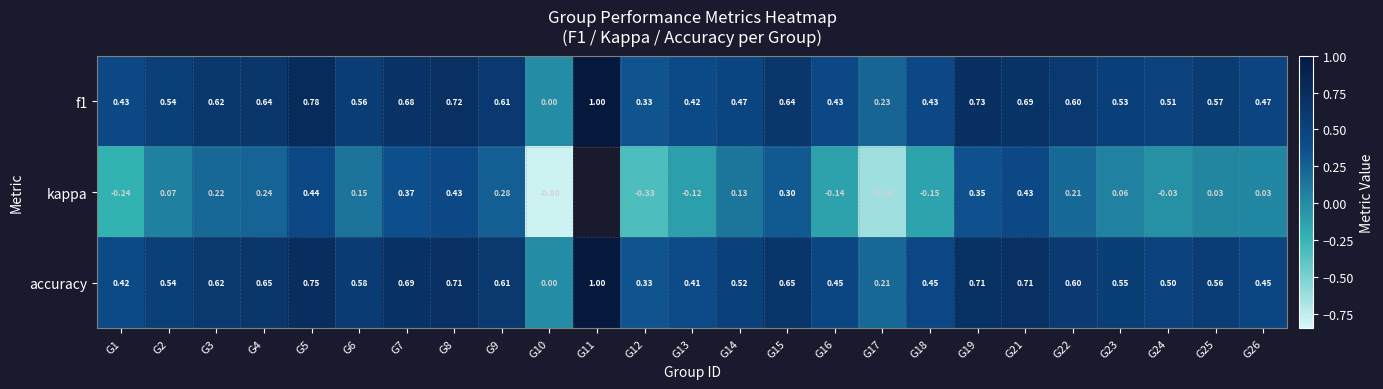

What is the sum of the kappa values at G6 and G22?

0.4